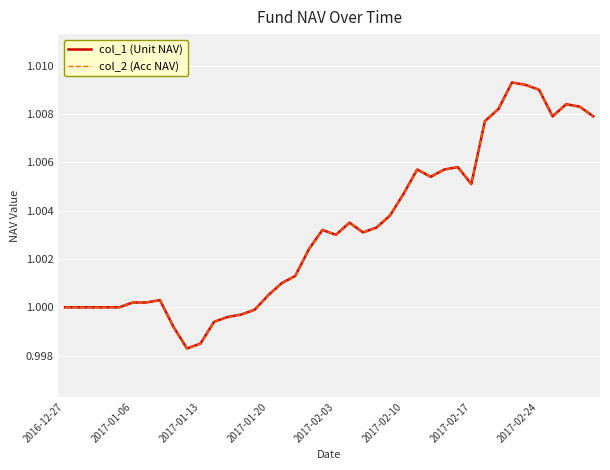

Which series has the largest range (max minus min)?

col_1 (Unit NAV)